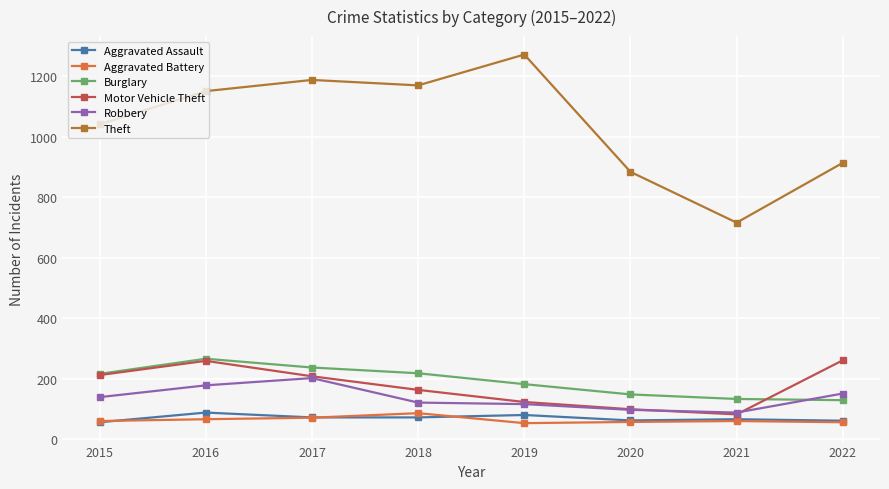

True or false: Motor Vehicle Theft has more than 0 interior local peaks.

True